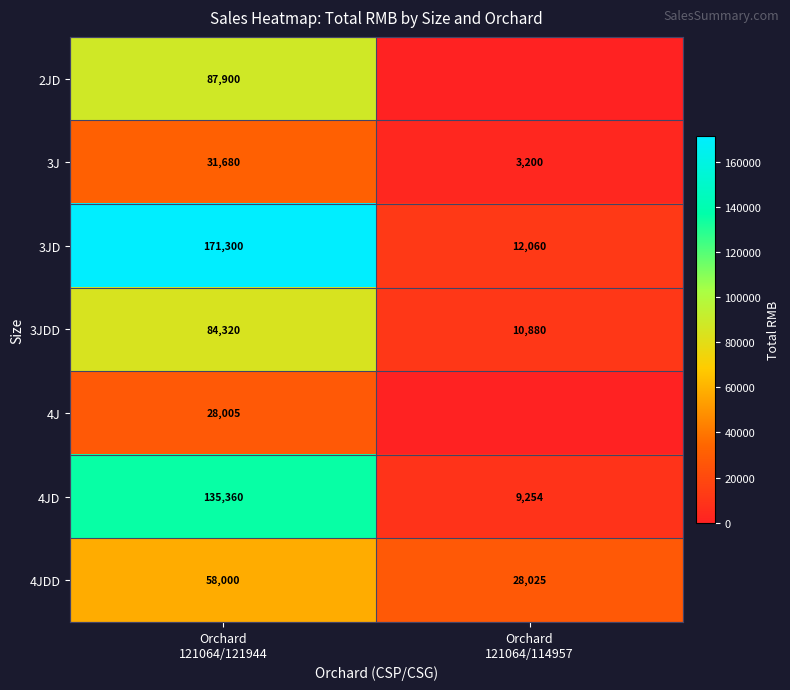

Between Orchard
121064/121944 and Orchard
121064/114957, which is larger?

Orchard
121064/121944